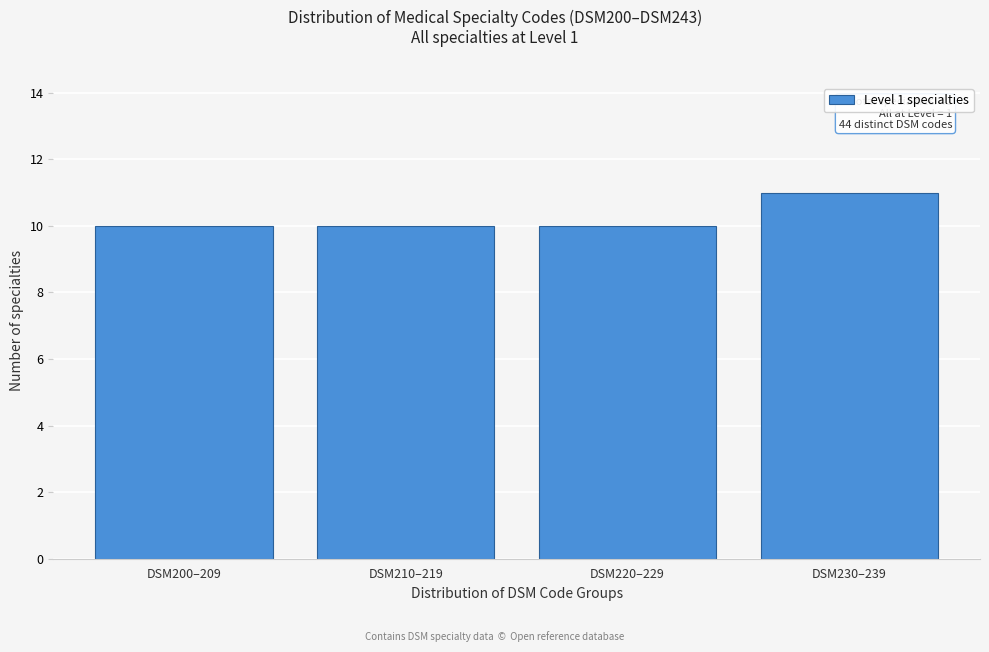

Reading left to right, transcribe all the data shown in this chart.

10	10	10	11